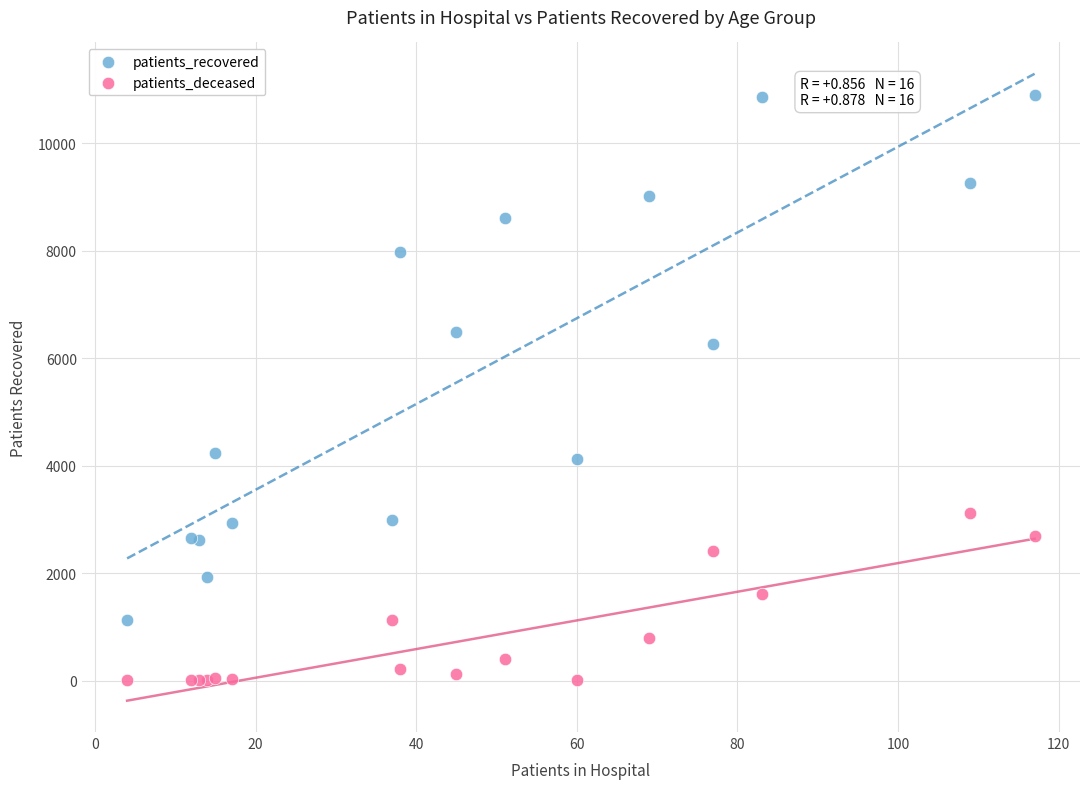

Across all series, what Y value is closest to 5452?

6271